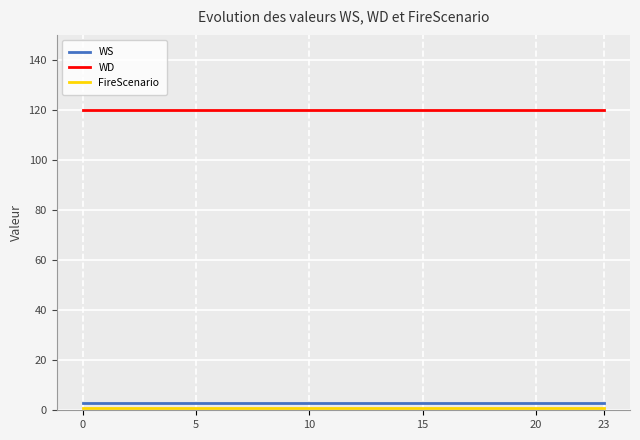

What is the maximum value shown in the chart?

120